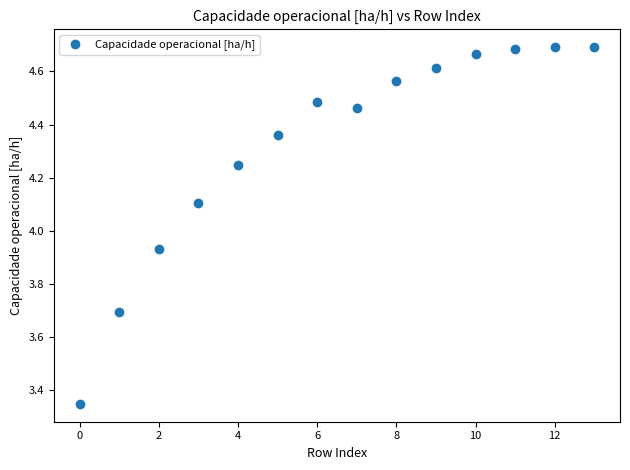

What is the range of Y values (max minus min)?

1.3